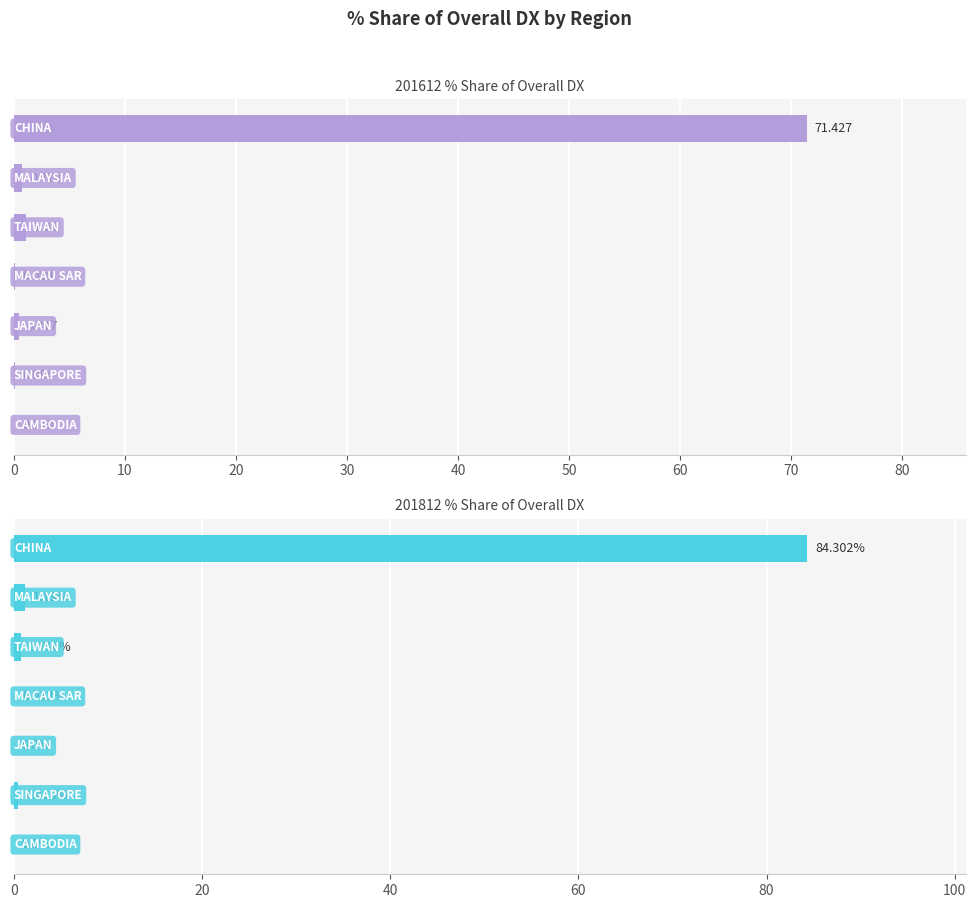

Does the chart contain any negative values?

No